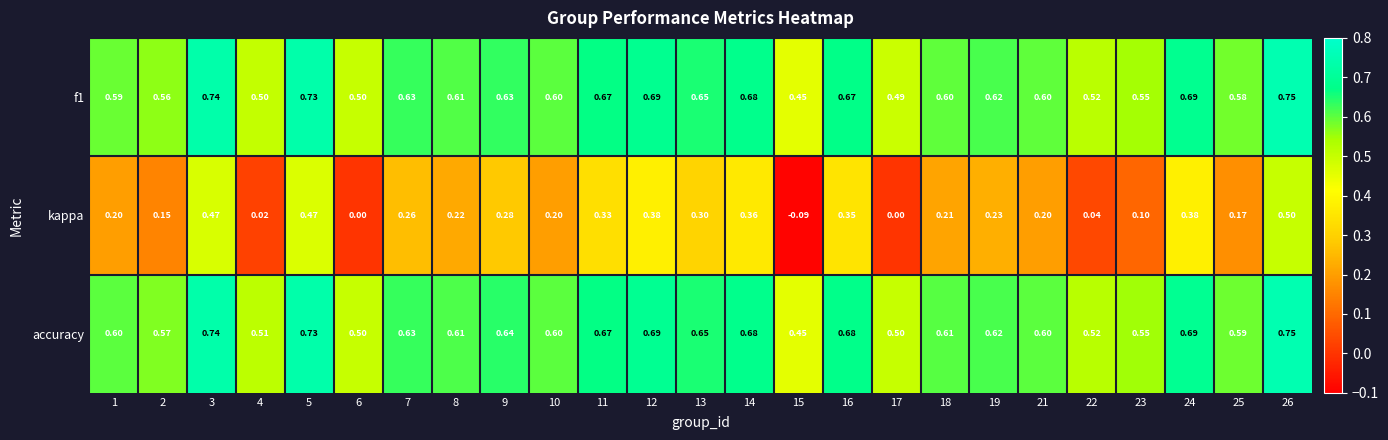

At which category does the chart reach its peak across all series?

26